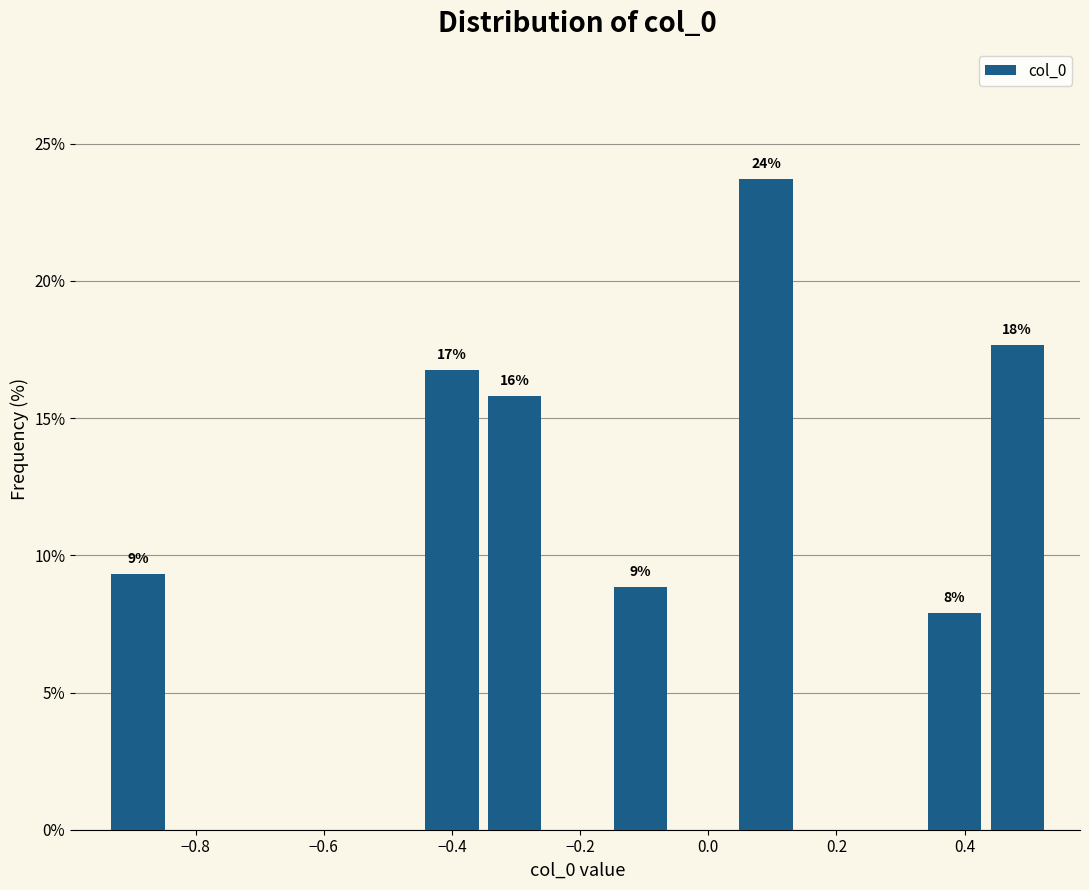

Over which range of the x-axis is the bar tallest?

0.04 to 0.14